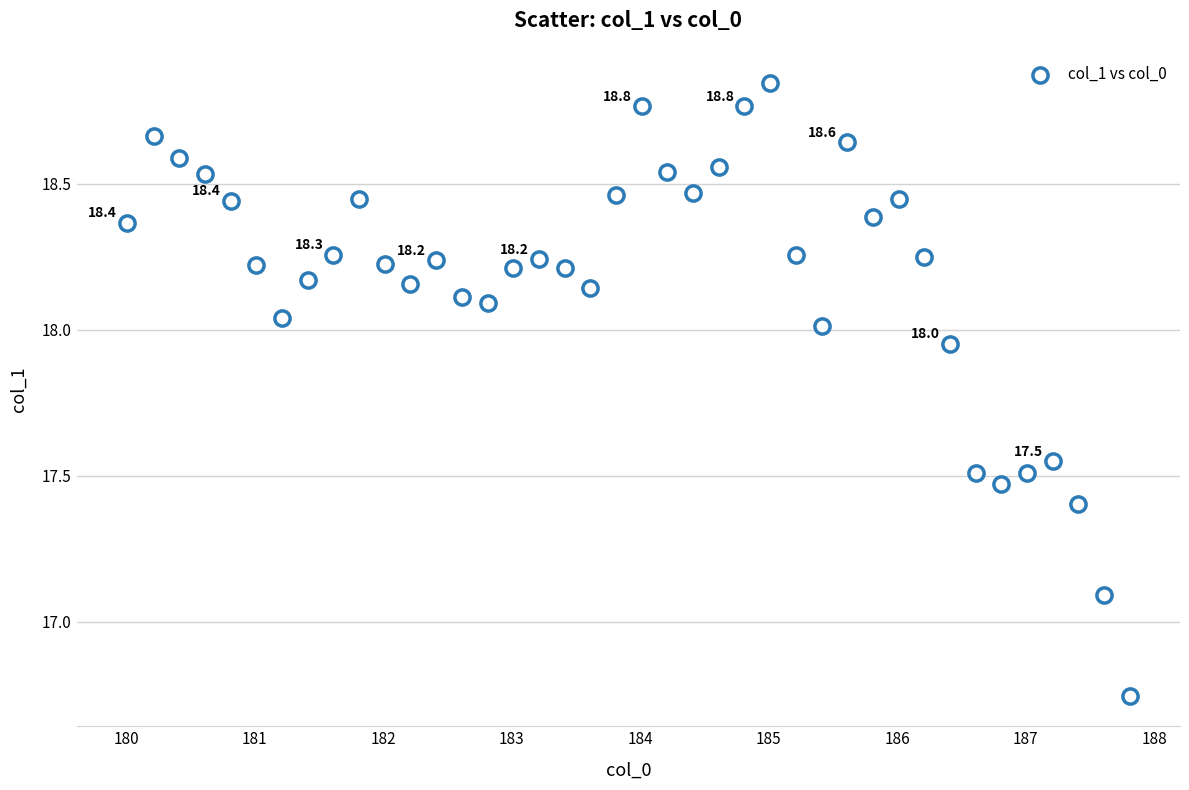

What is the range of X values (max minus min)?

7.8